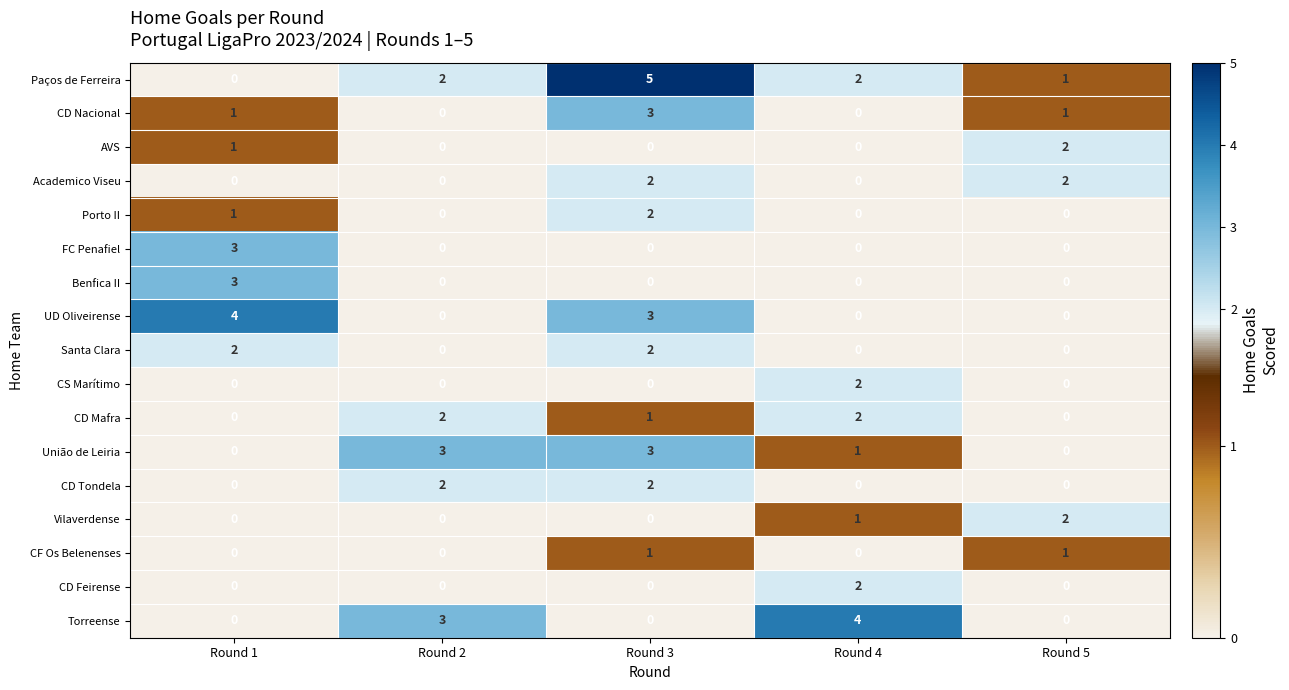

Count the Santa Clara values in the range 0 to 2.

5